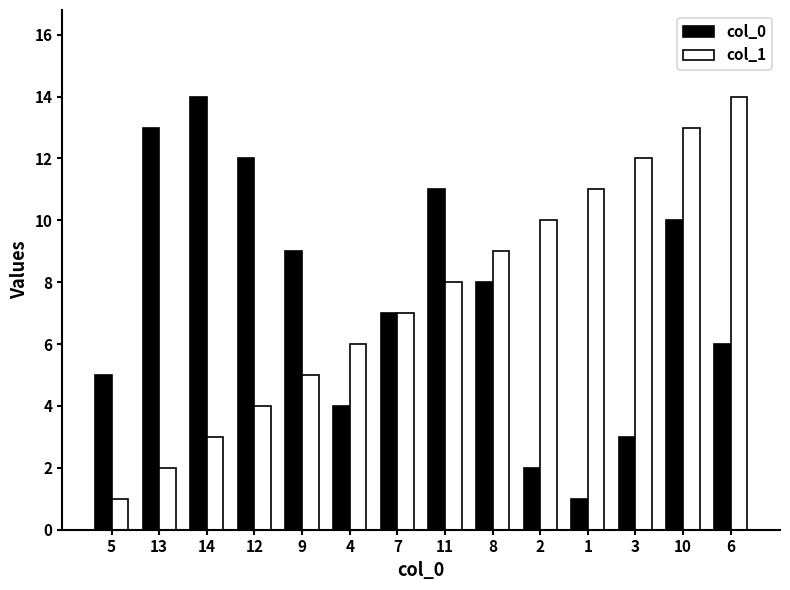

What is the sum of all col_0 values?

105